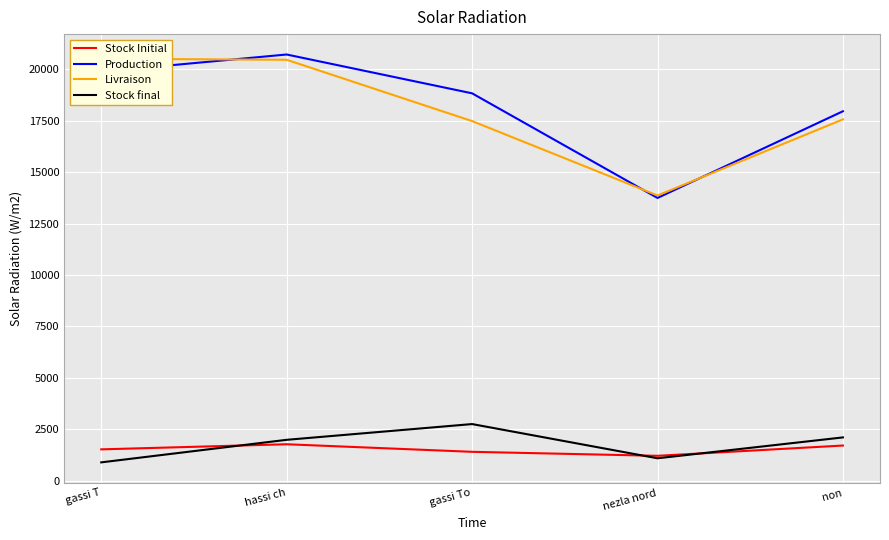

True or false: Livraison has more than 2 points higher than both neighbors.

False